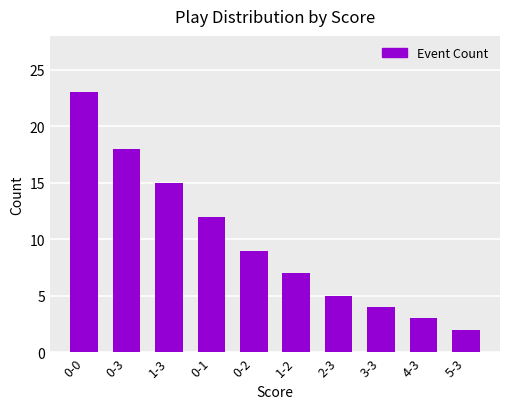

Which label corresponds to the smallest value in the chart?

5-3